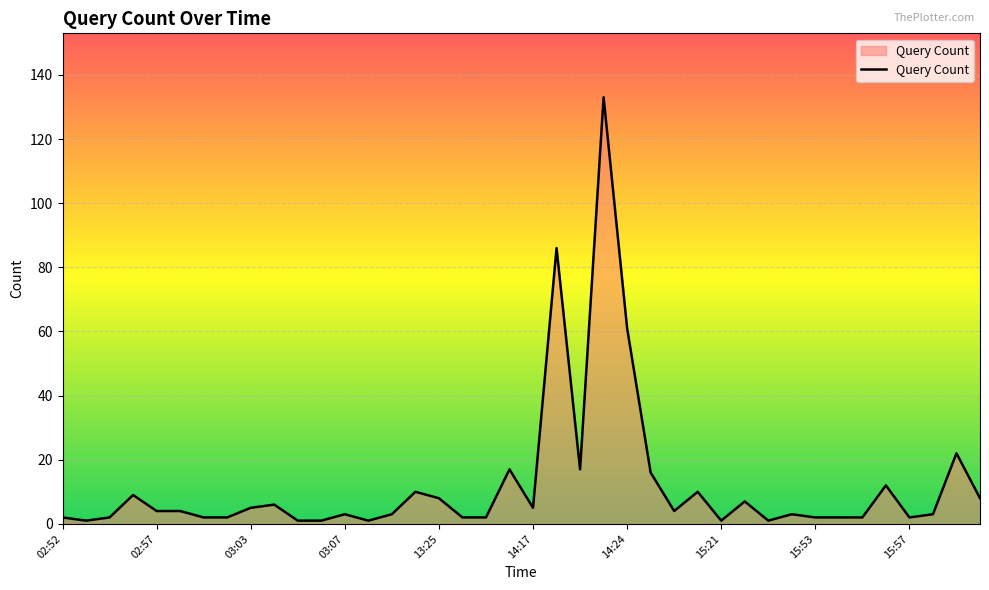

How many values are below 4?

20